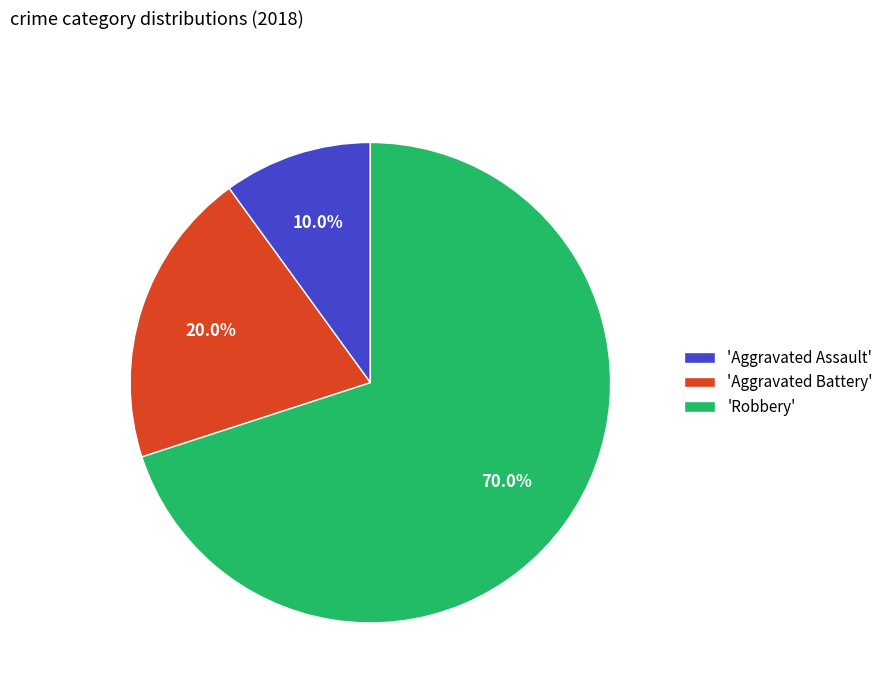

Which has a higher value, 'Aggravated Battery' or 'Aggravated Assault'?

'Aggravated Battery'